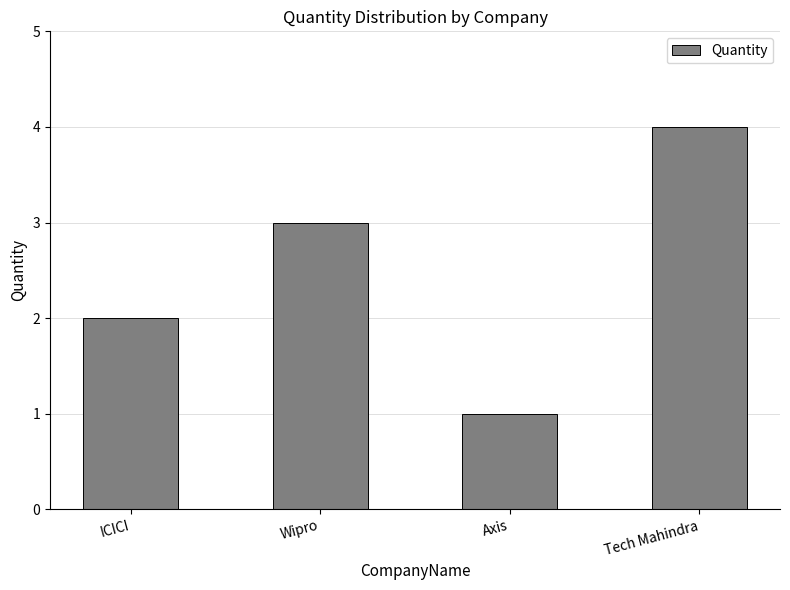

Reading left to right, transcribe all the data shown in this chart.

ICICI=2	Wipro=3	Axis=1	Tech Mahindra=4